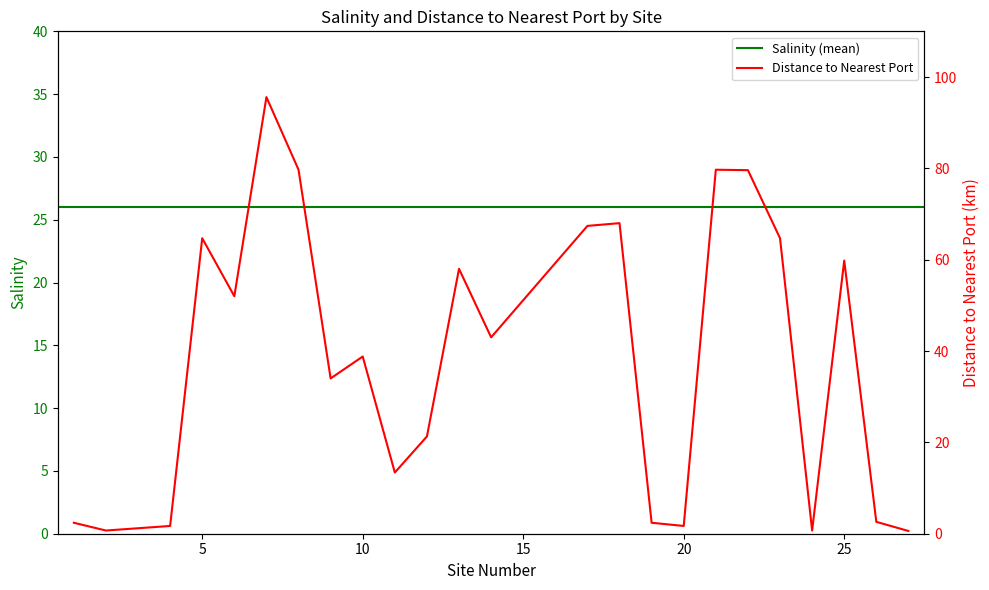

Which has a higher value, 2 or 22?

22